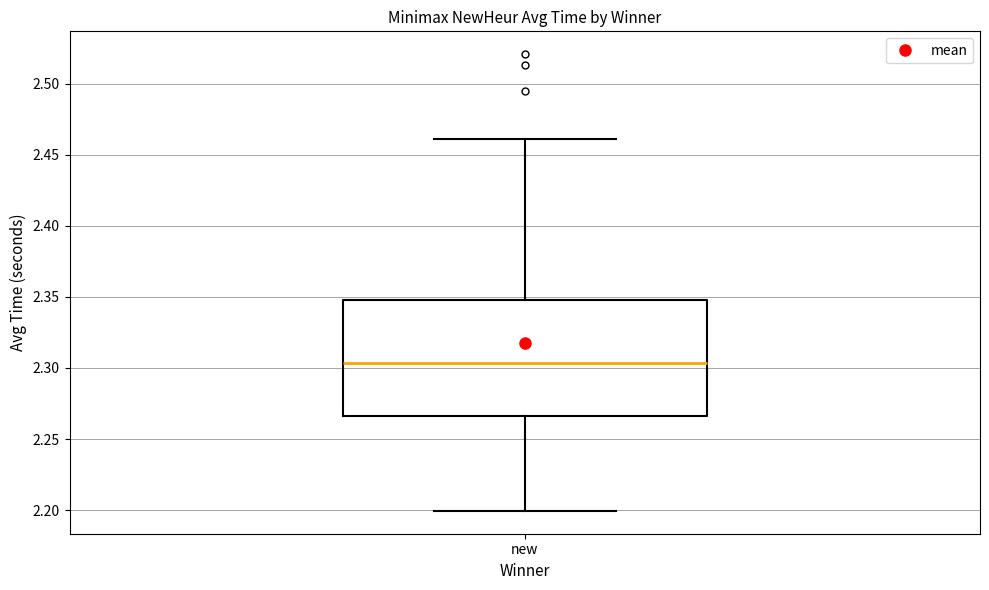

Where does the lower whisker of the box for new end on the y-axis? The values are not printed on the chart, so give them approximately, as read against the axis.

2.200